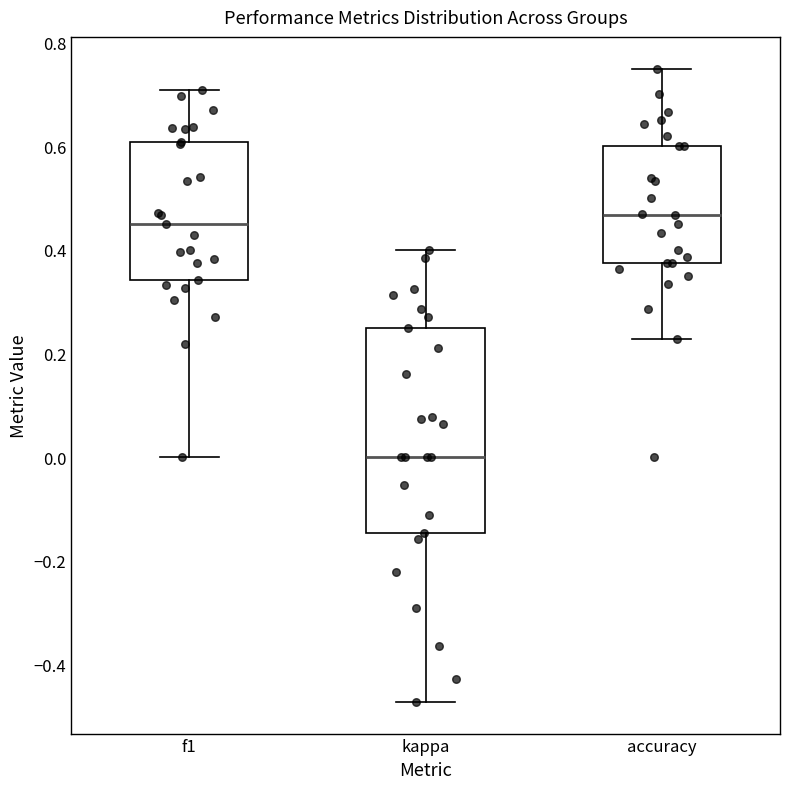

Which box's median line is the lowest?

kappa